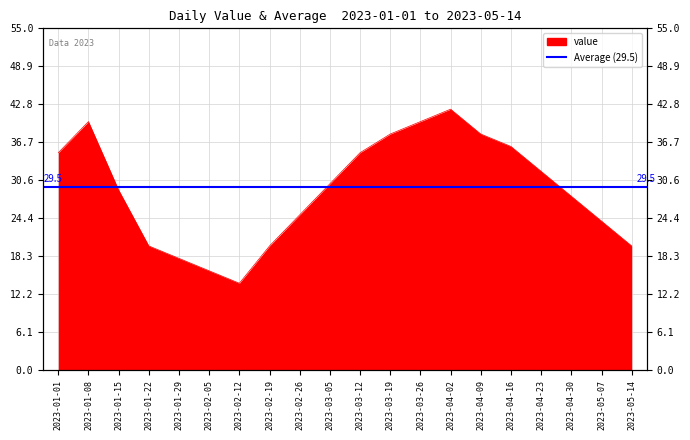

List the labels in order of value, smallest first.

2023-02-12, 2023-02-05, 2023-01-29, 2023-01-22, 2023-02-19, 2023-05-14, 2023-05-07, 2023-02-26, 2023-04-30, 2023-01-15, 2023-03-05, 2023-04-23, 2023-01-01, 2023-03-12, 2023-04-16, 2023-03-19, 2023-04-09, 2023-01-08, 2023-03-26, 2023-04-02